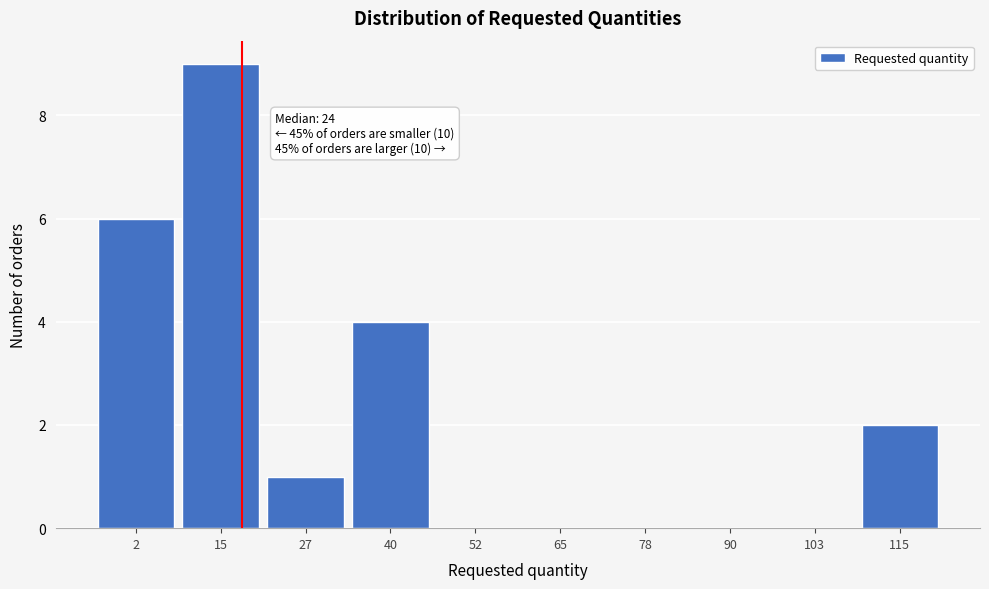

Reading right to left, list all the values displayed in this chart.

115=2	103=0	90=0	78=0	65=0	52=0	40=4	27=1	15=9	2=6